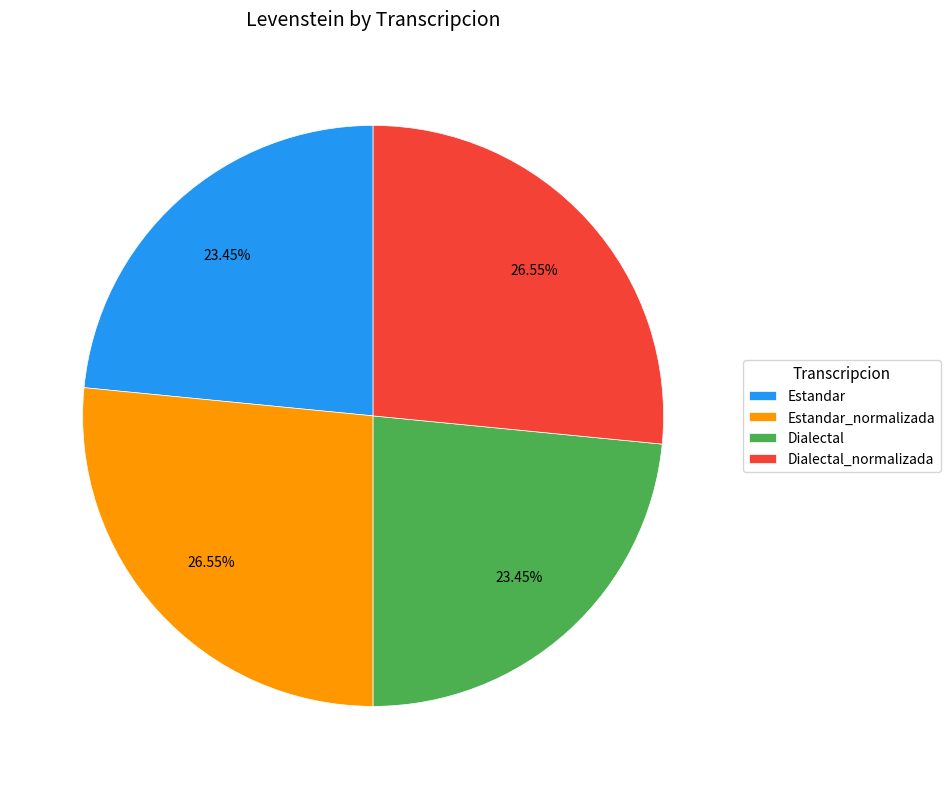

How many segments does this pie chart have?

4